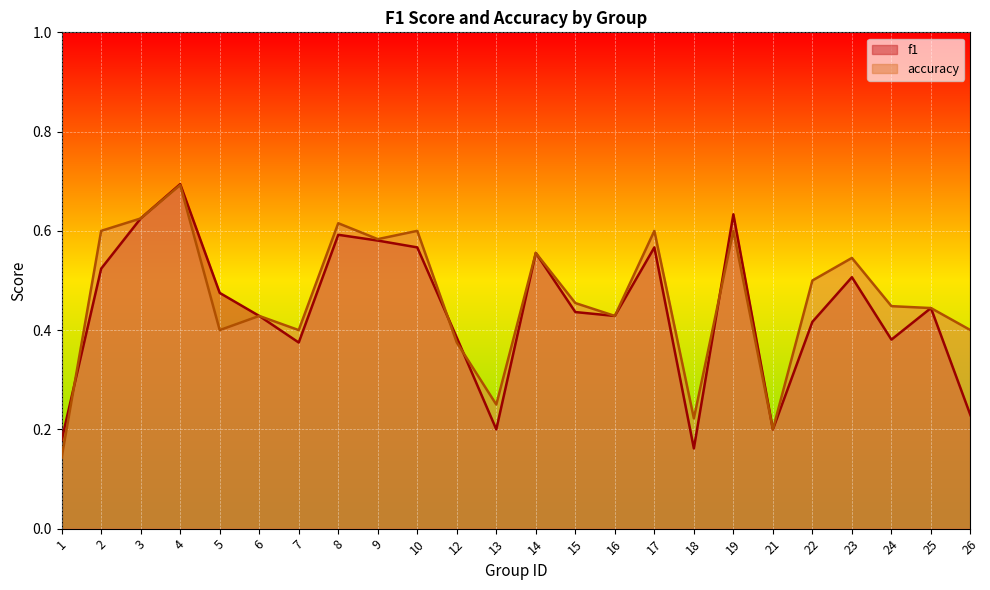

What is the value of the accuracy point at the 20th from the left?

0.5